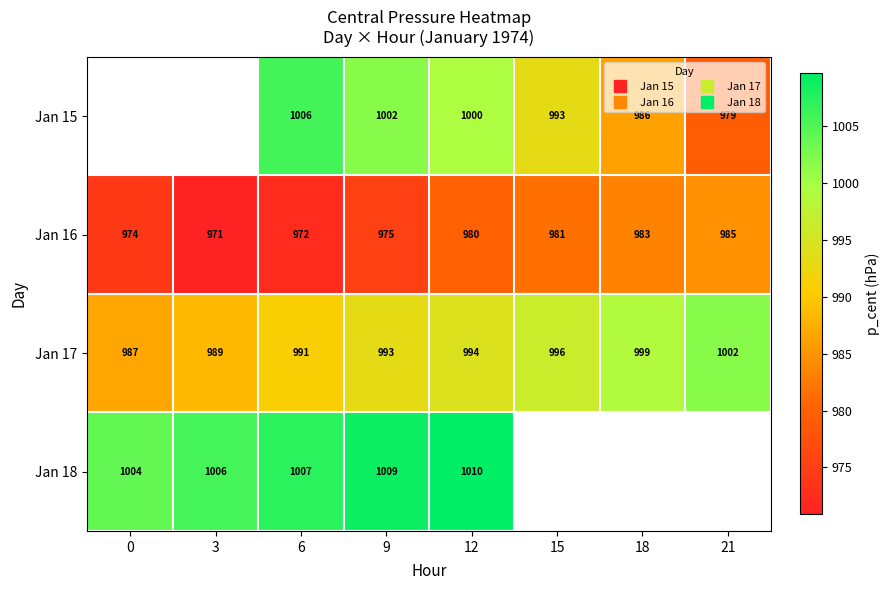

At which category is the sum across all series the highest?

12